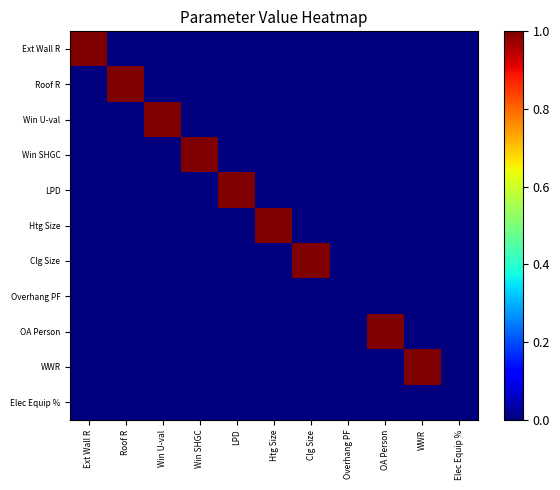

Which series has the largest range (max minus min)?

Ext Wall R